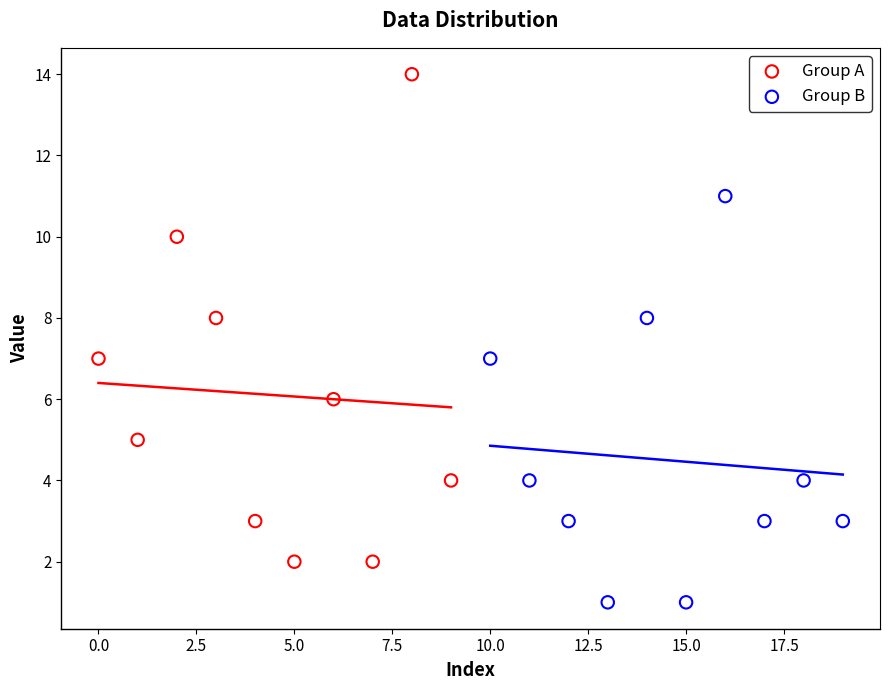

Which series has the widest spread of Y values?

Group A